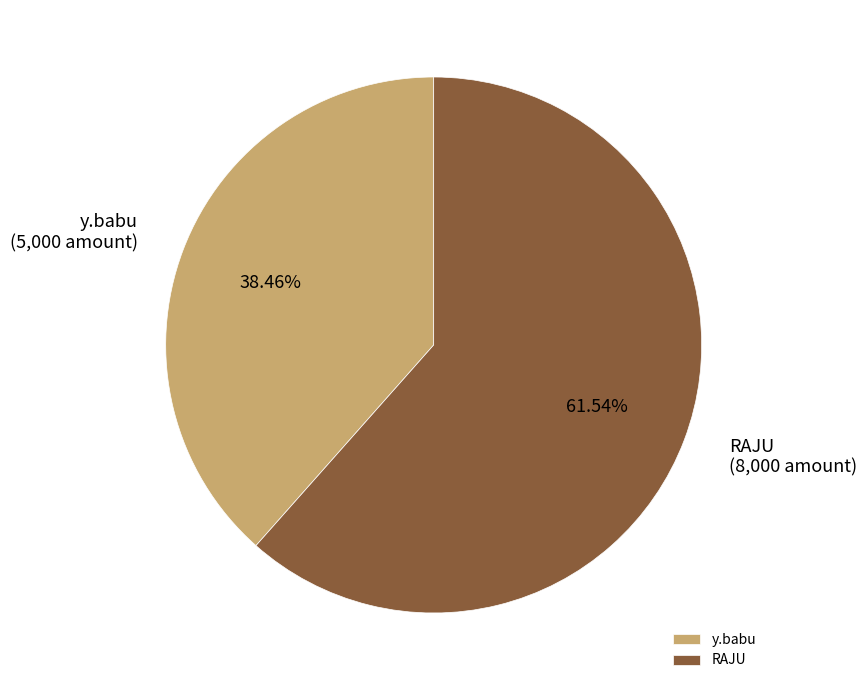

Is there any slice that represents more than half of the pie?

Yes